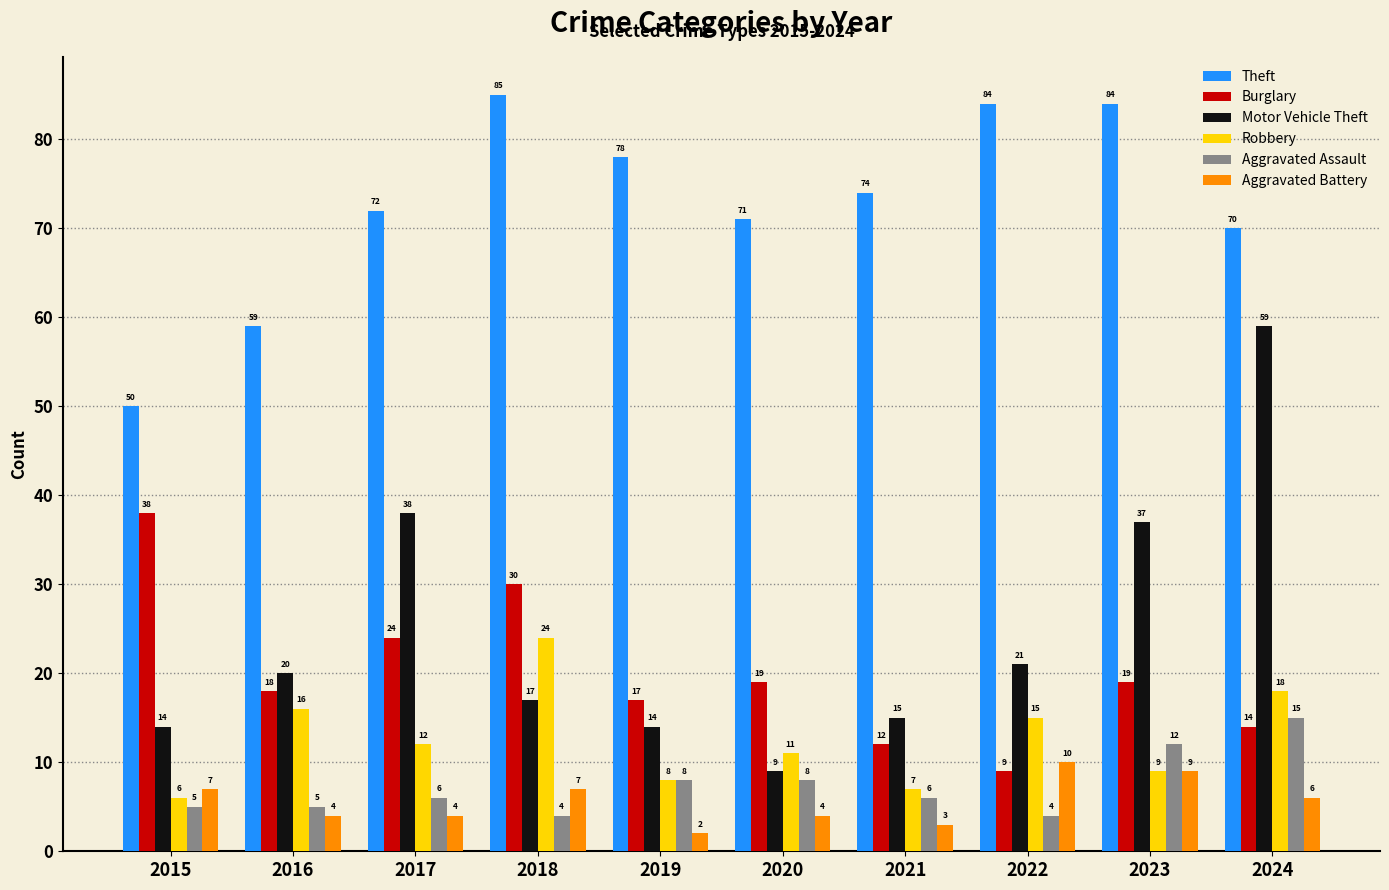

What is the value of the Aggravated Battery bar at the 5th from the left?

2